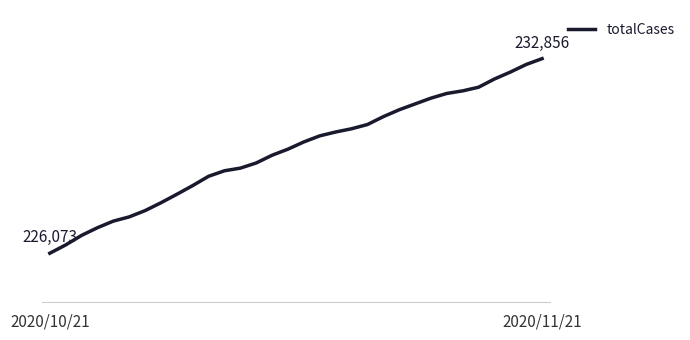

True or false: there are more than 0 points higher than both neighbors.

False